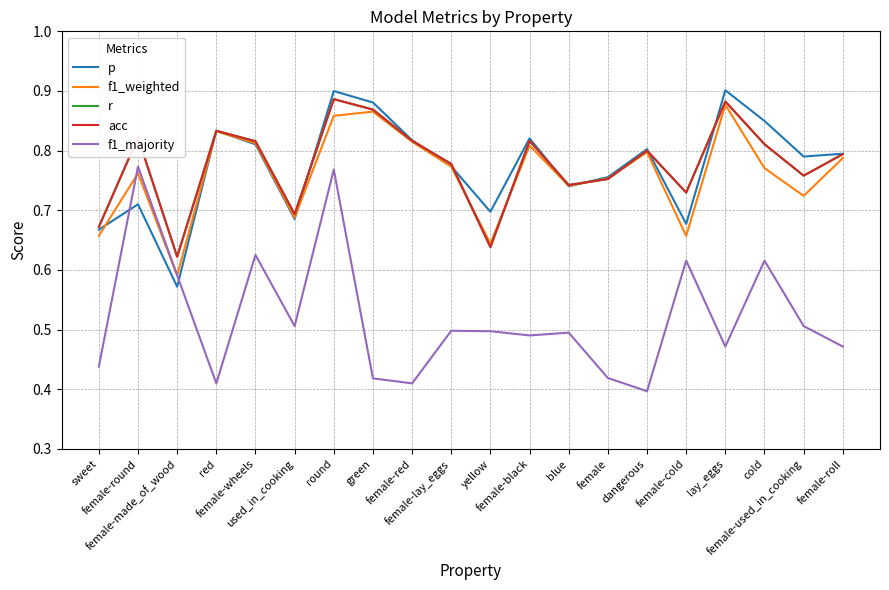

What is the label of the 16th point from the left?

female-cold